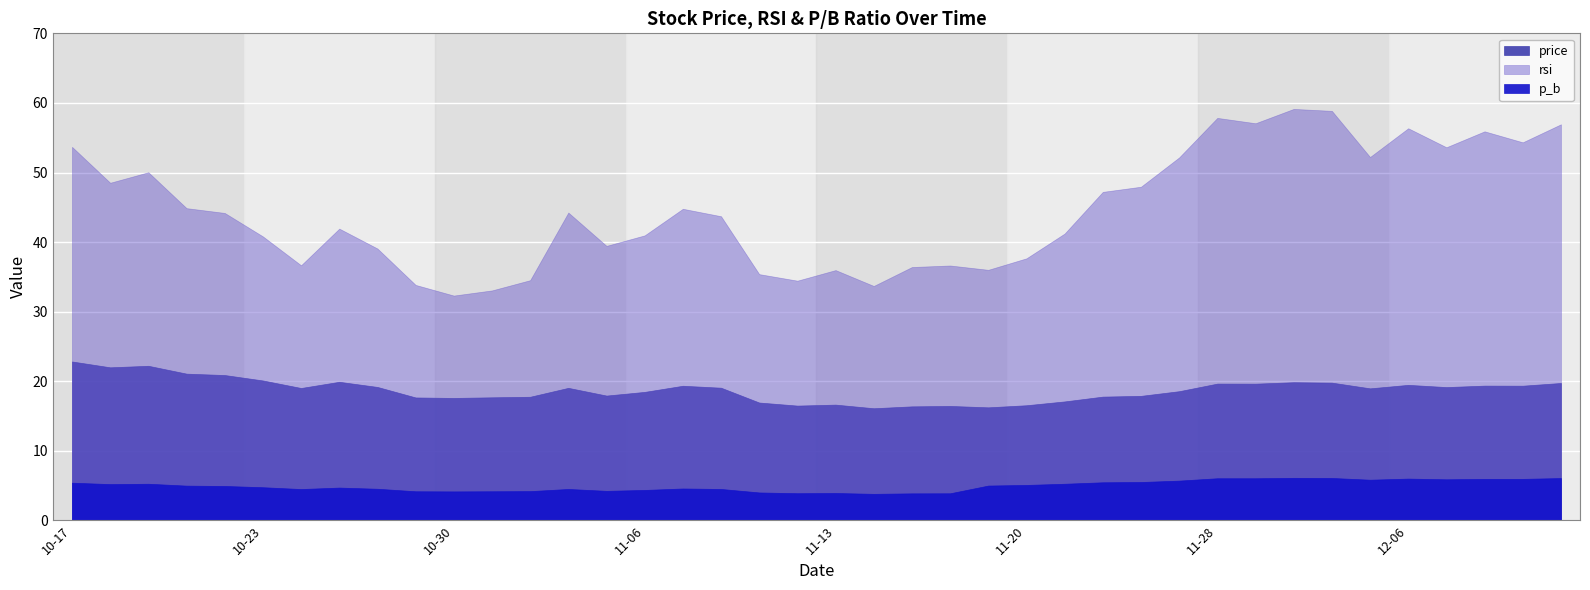

In price, how many points are lower than both neighbors (excluding endpoints)?

11